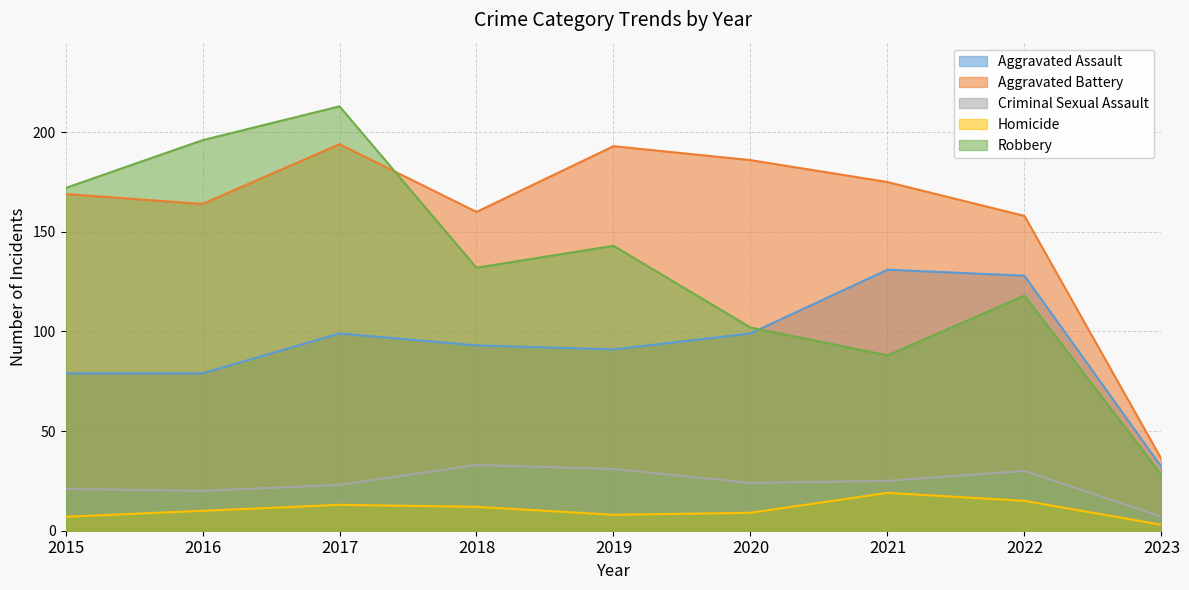

What is the value of the Homicide point at the 4th from the left?

12